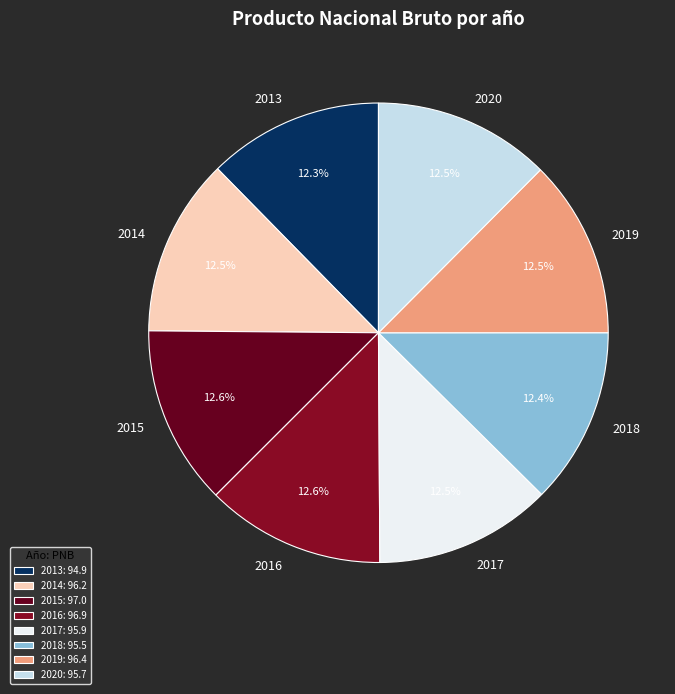

How many segments does this pie chart have?

8